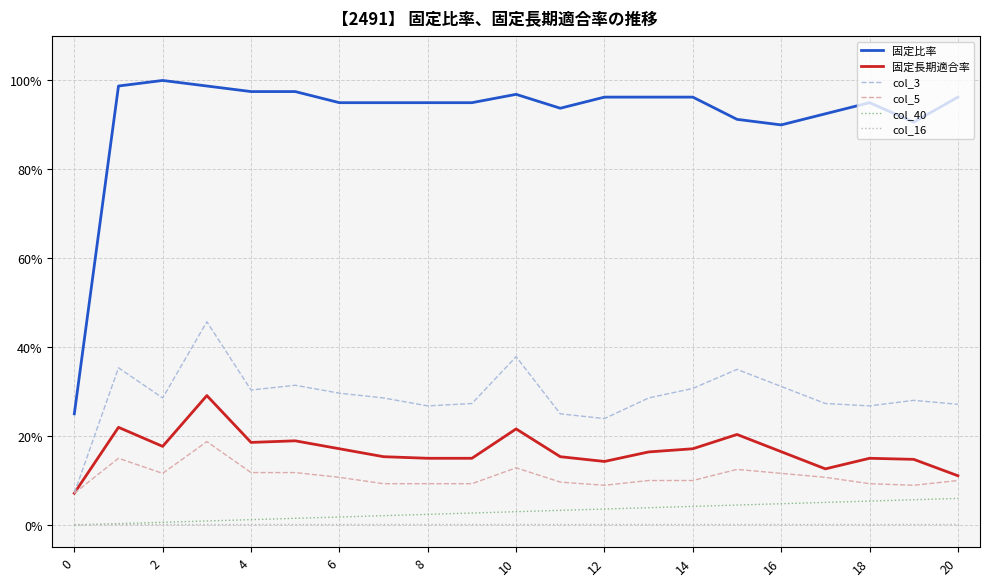

Does the chart display data point markers on the line(s)?

No